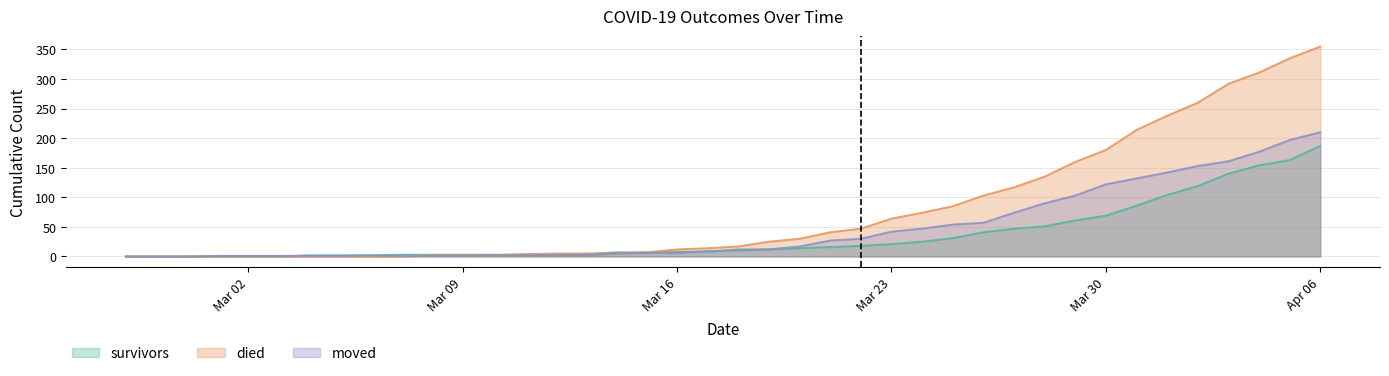

What is the label of the 7th point from the right?

2020-03-31